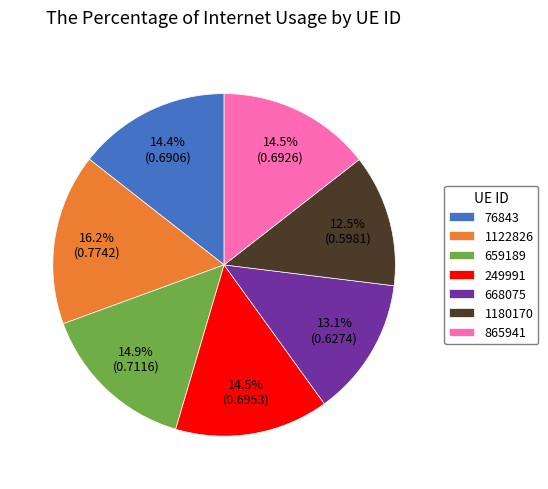

Count the number of slices in the pie.

7